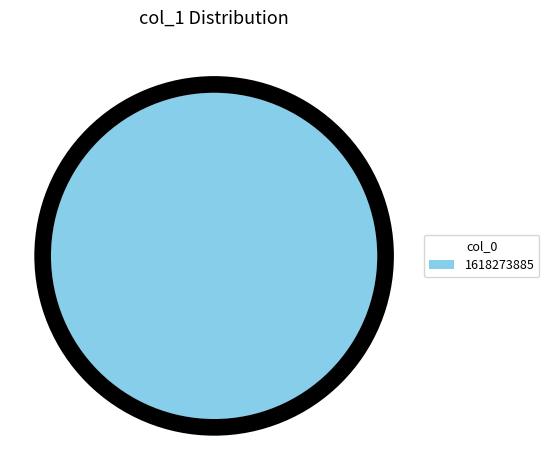

The 1618273885 slice represents 100% of the pie. True or false?

True